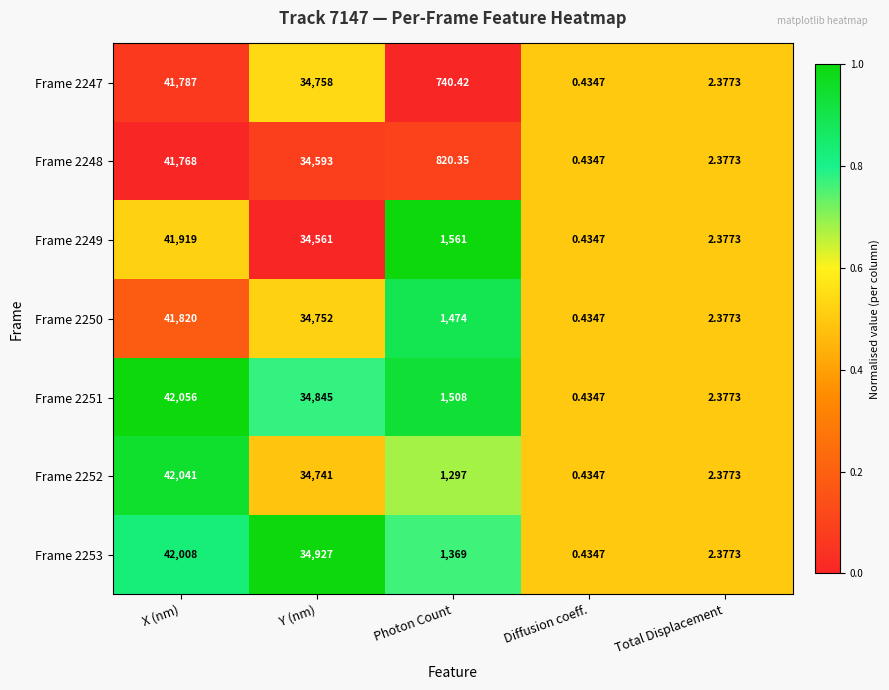

Which series has the largest total across all categories?

Frame 2251